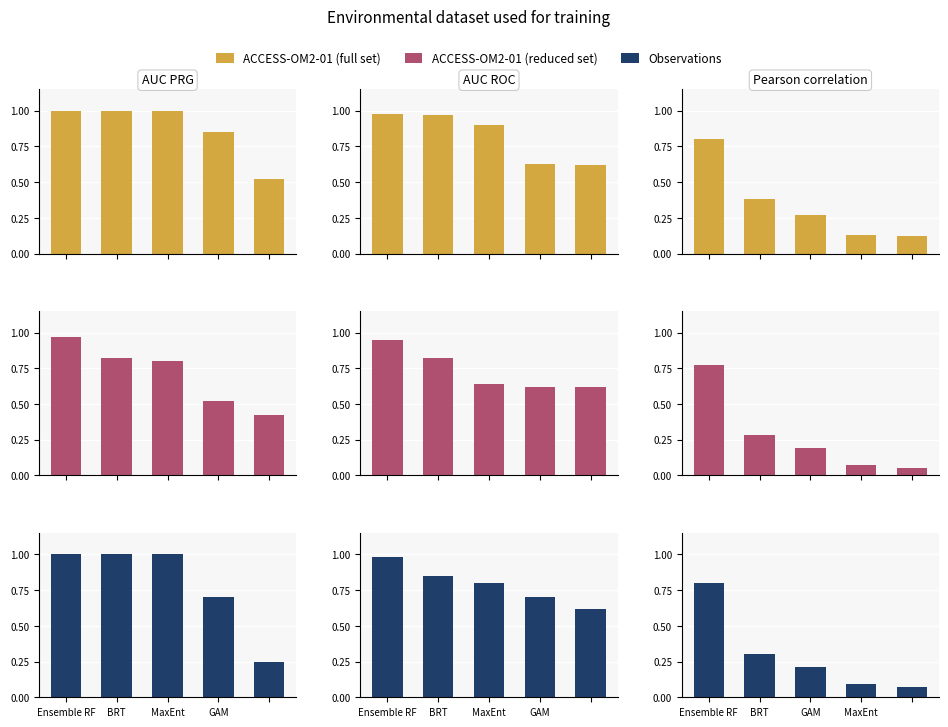

Which series has the largest total across all categories?

ACCESS-OM2-01 (full set)